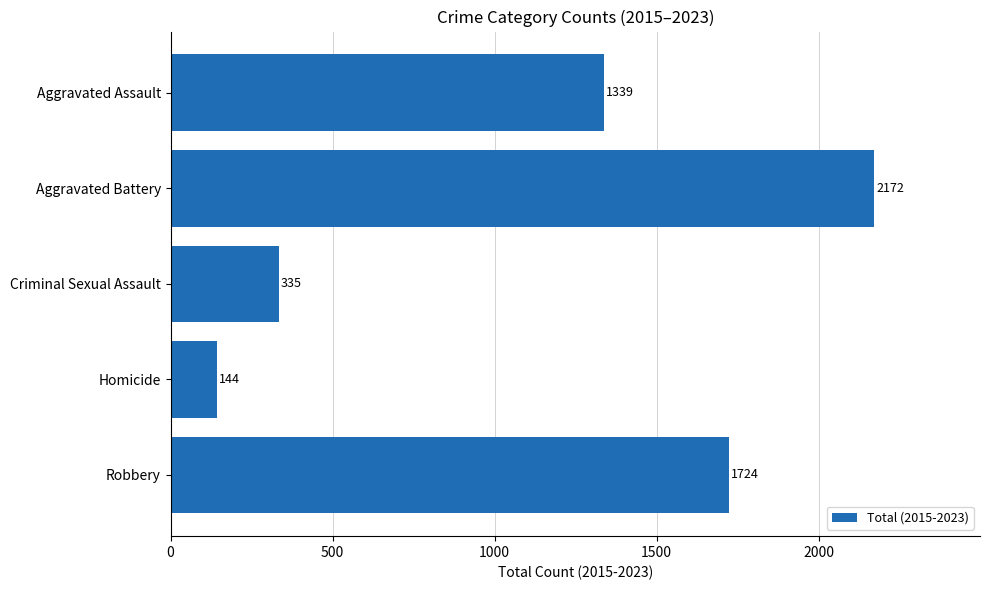

Does the chart contain any negative values?

No